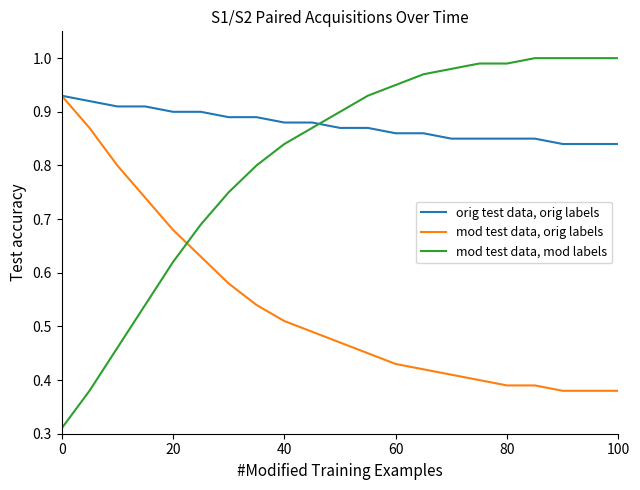

Which series has the largest total across all categories?

orig test data, orig labels